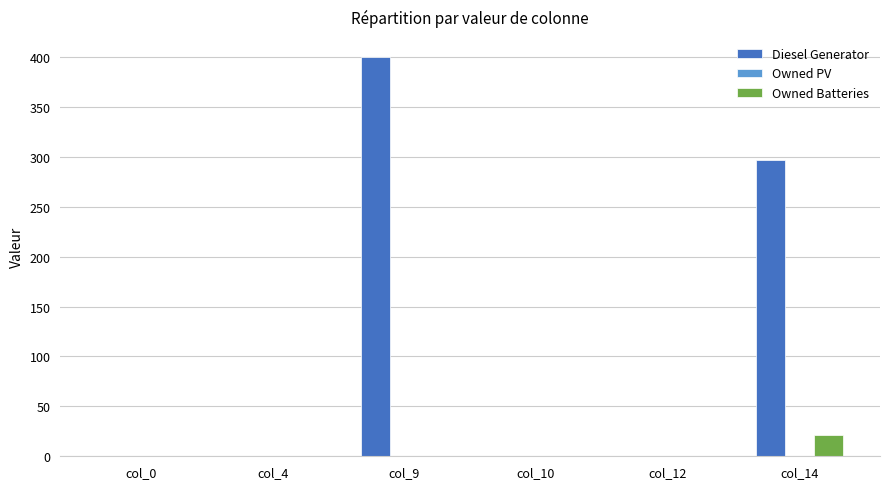

At which category does the chart reach its peak across all series?

col_9